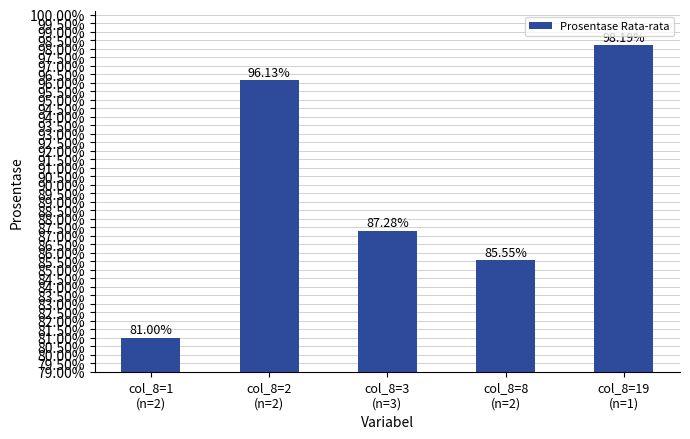

What is the difference between the second highest and minimum values?

15.1